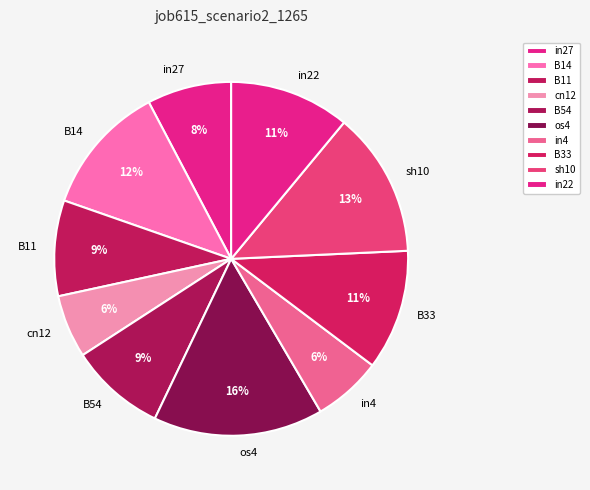

Does in27 account for over 50% of the chart?

No